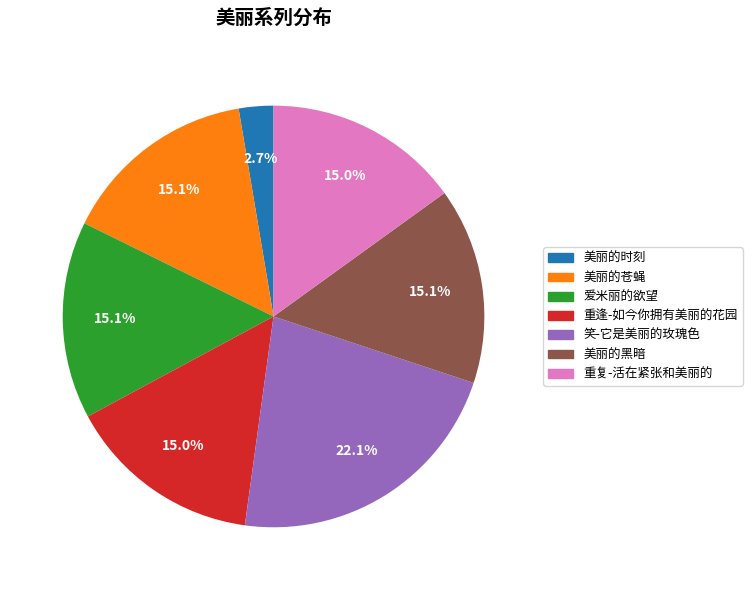

To the nearest percent, what is the average slice percentage?

14%